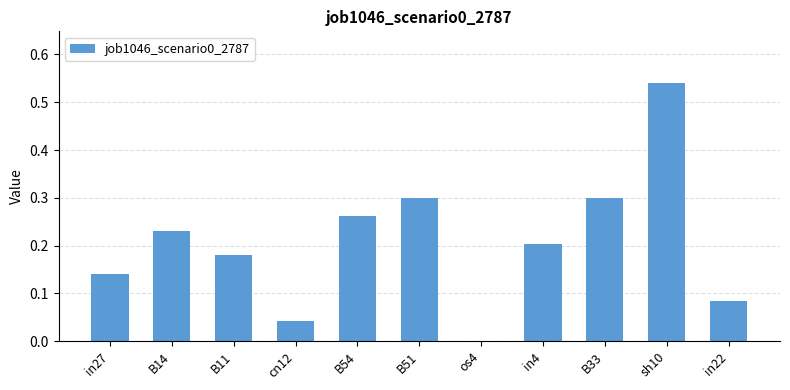

Where is the data nearest to the value 0?

os4